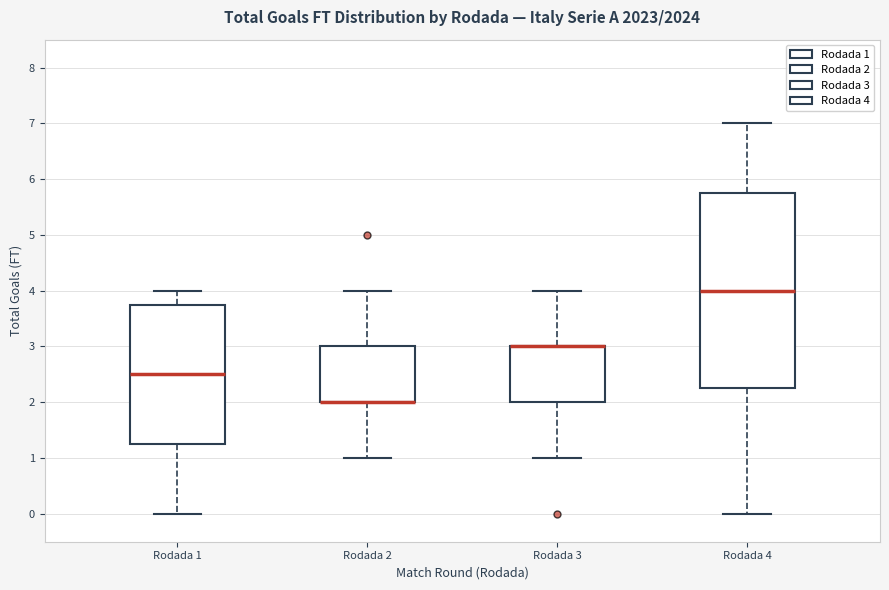

Reading left to right, read every box against the y-axis: the position of its median line, the range the box covers, and the ends of its whiskers. The values are not printed on the chart, so give them approximately, as read against the axis.

Rodada 1: median 2.5, box 1.3 to 3.8, whiskers 0.0 to 4.0
Rodada 2: median 2.0 (drawn on the box's lower edge), box 2.0 to 3.0, whiskers 1.0 to 4.0
Rodada 3: median 3.0 (drawn on the box's upper edge), box 2.0 to 3.0, whiskers 1.0 to 4.0
Rodada 4: median 4.0, box 2.3 to 5.8, whiskers 0.0 to 7.0